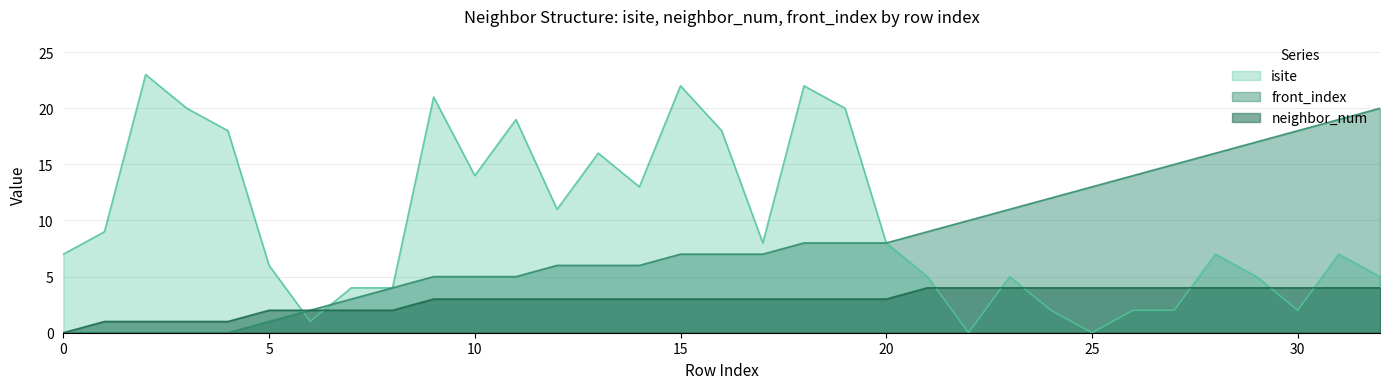

What is the difference between the maximum and second lowest values in the isite series?

23